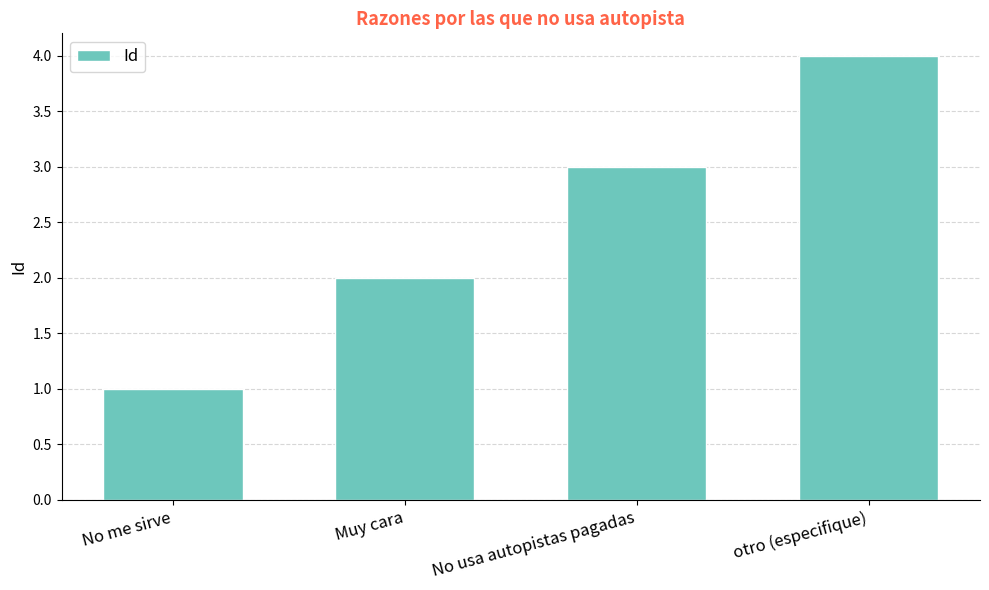

What is the value of the 4th bar from the left?

4